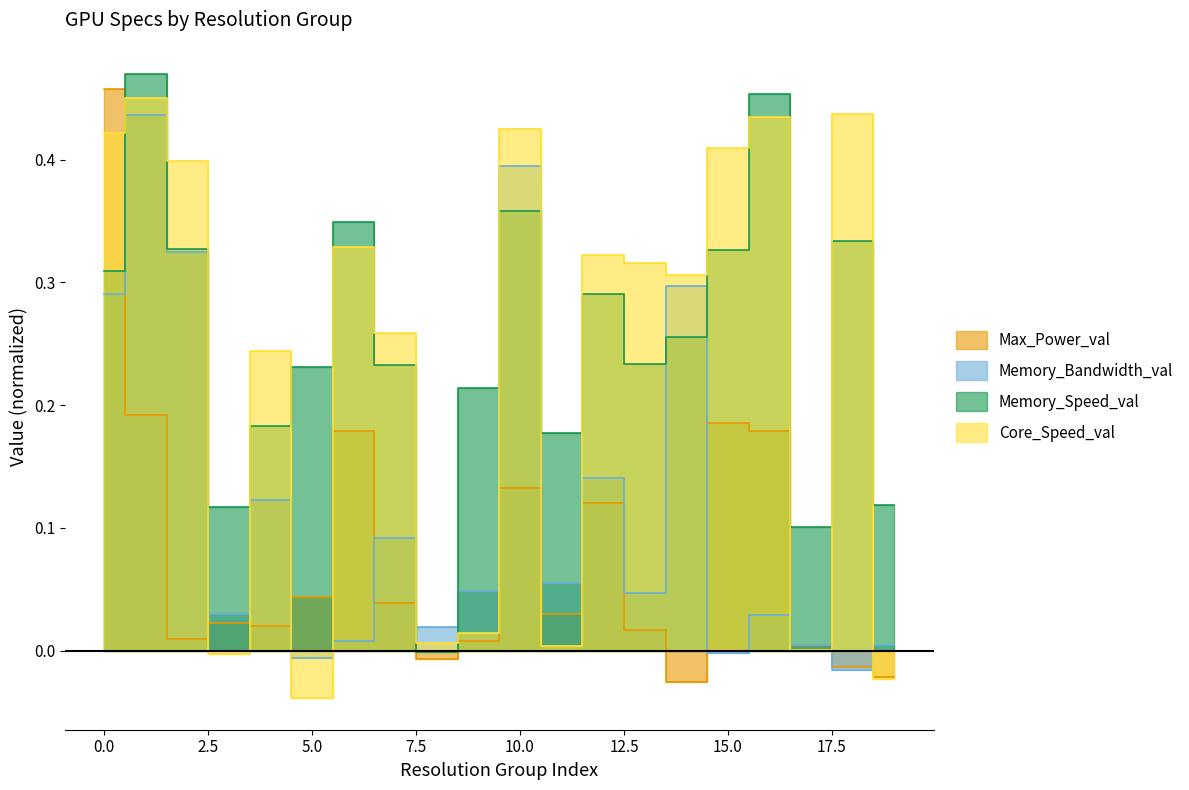

After their last crossing, which series has the higher values: Max_Power_val or Memory_Speed_val?

Memory_Speed_val